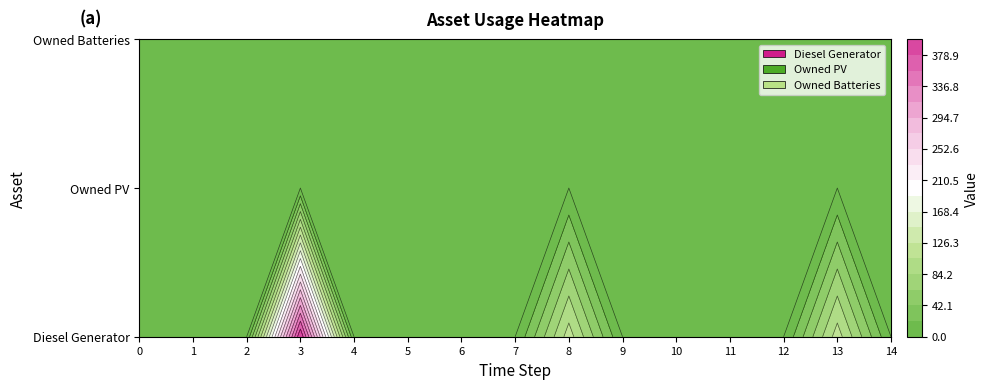

At which category is the sum across all series the highest?

3